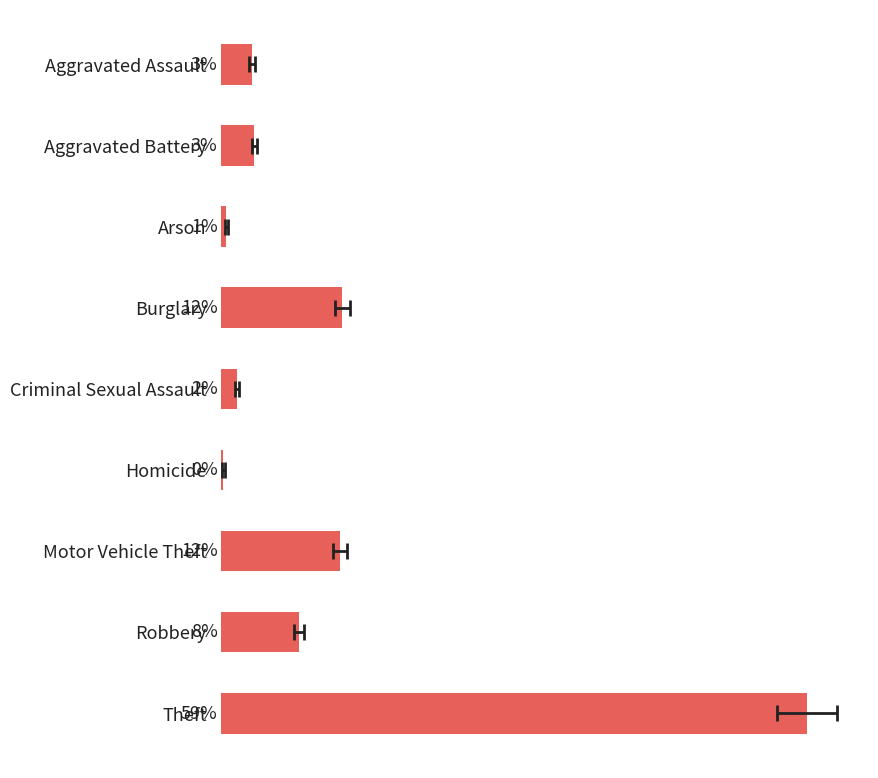

What is the value of the 9th bar from the left?

58.9